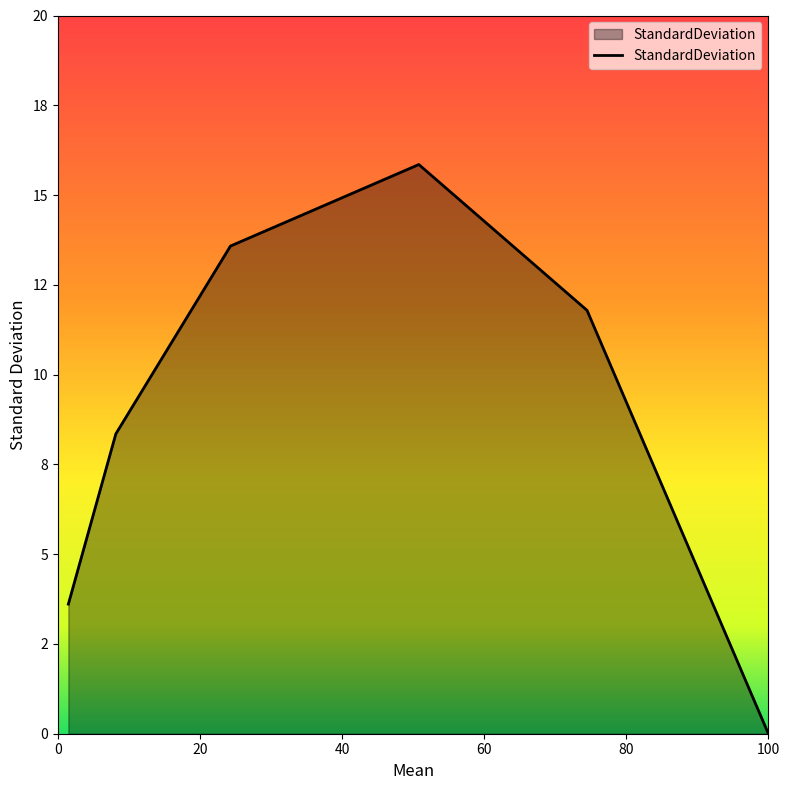

What is the label of the 4th point from the right?

24.3